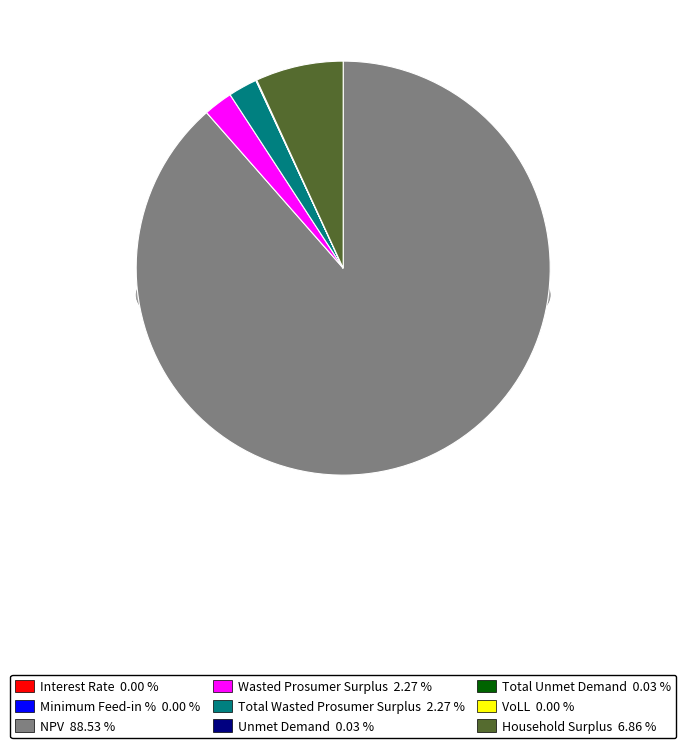

Between Minimum Feed-in % and Total Wasted Prosumer Surplus, which is larger?

Total Wasted Prosumer Surplus